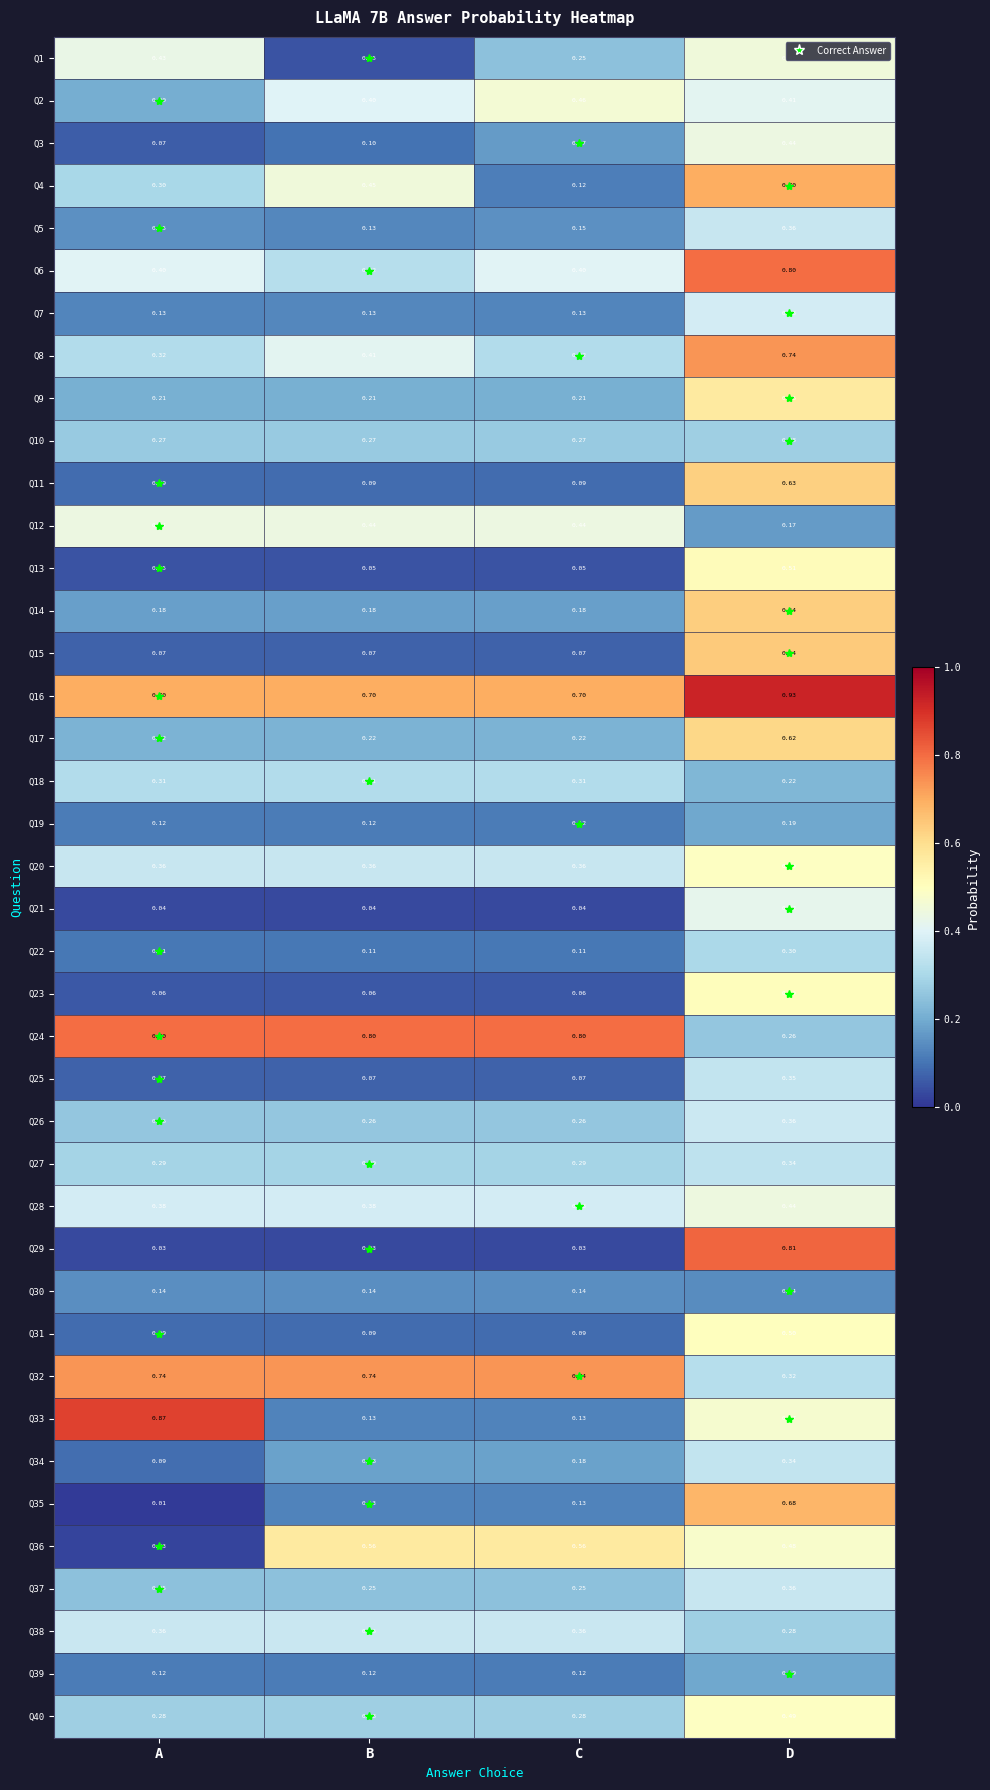

Is the value of Q40 at D greater than the value of Q28 at A?

Yes